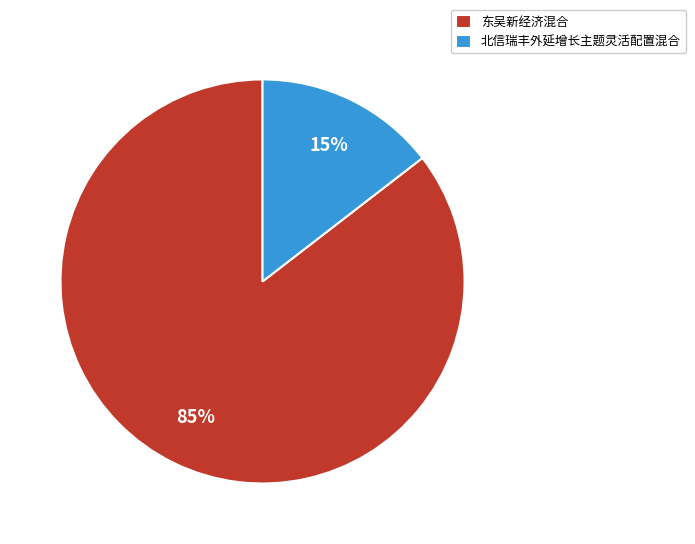

Rank the categories by value from lowest to highest.

北信瑞丰外延增长主题灵活配置混合, 东吴新经济混合